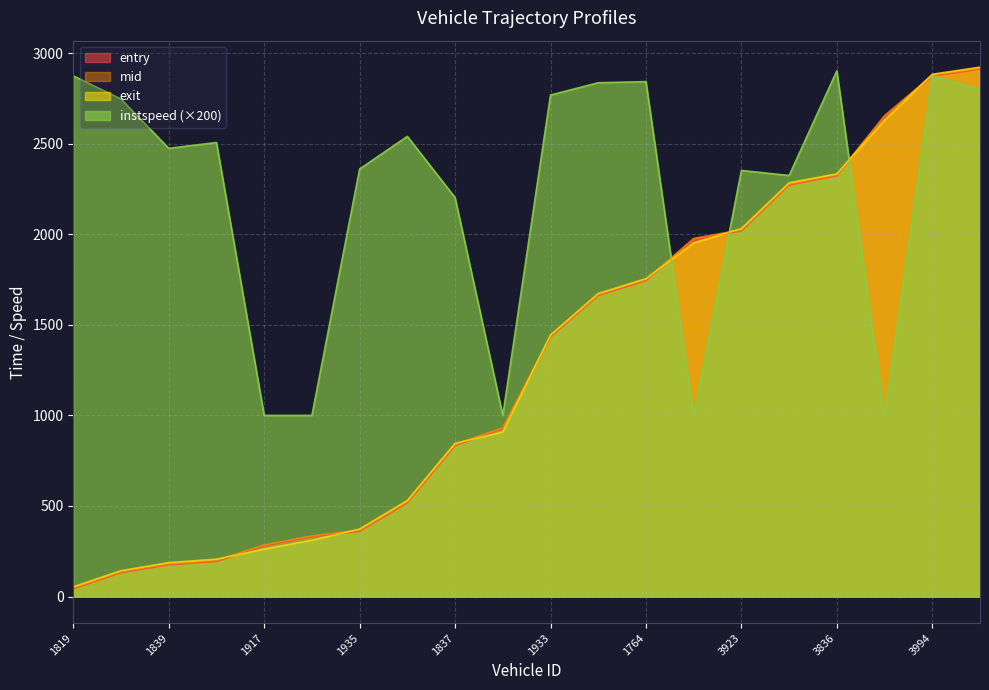

What is the difference between the instspeed values at 3983 and 1839?

1474.0